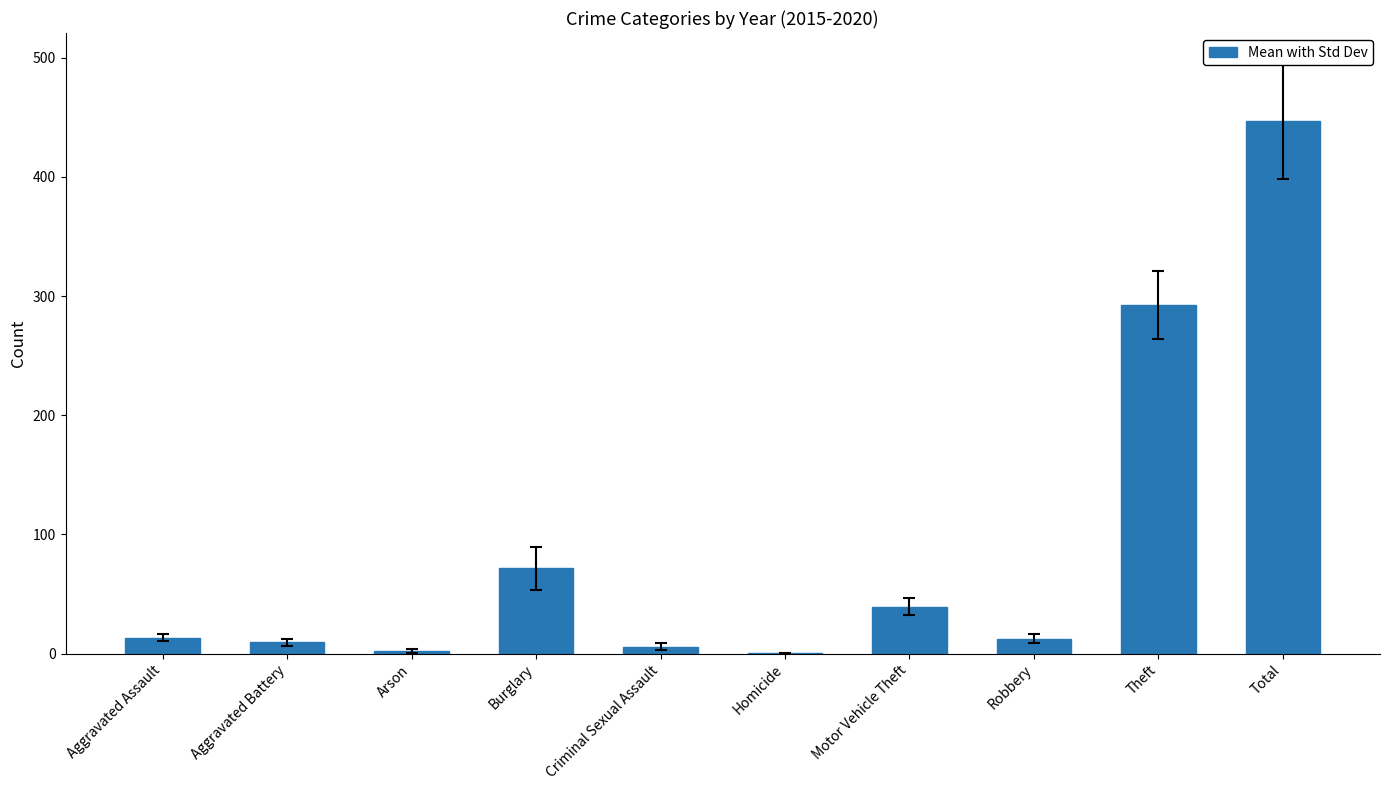

The value at Burglary is 71.5. True or false?

True